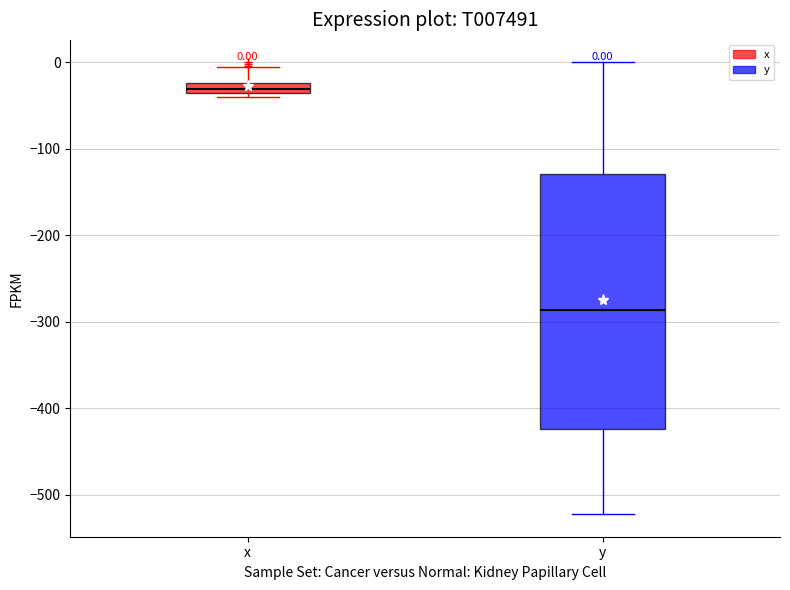

Which box's median line is the highest?

x